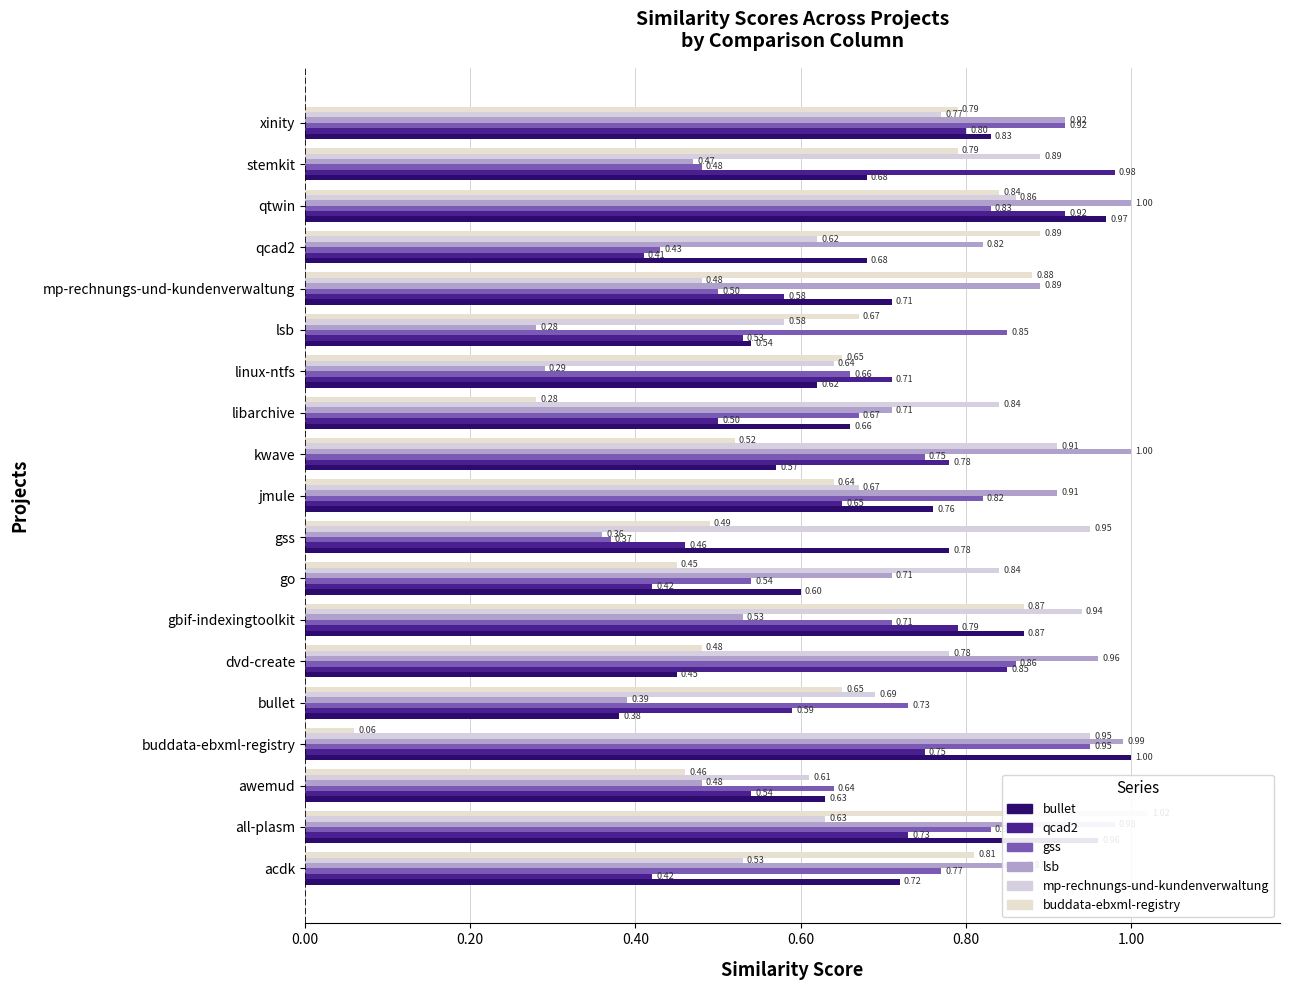

Reading left to right, list all the values displayed in this chart.

bullet: 0.7	1.0	0.6	1.0	0.4	0.5	0.9	0.6	0.8	0.8	0.6	0.7	0.6	0.5	0.7	0.7	1.0	0.7	0.8
qcad2: 0.4	0.7	0.5	0.8	0.6	0.8	0.8	0.4	0.5	0.7	0.8	0.5	0.7	0.5	0.6	0.4	0.9	1.0	0.8
gss: 0.8	0.8	0.6	0.9	0.7	0.9	0.7	0.5	0.4	0.8	0.8	0.7	0.7	0.8	0.5	0.4	0.8	0.5	0.9
lsb: 0.9	1.0	0.5	1.0	0.4	1.0	0.5	0.7	0.4	0.9	1.0	0.7	0.3	0.3	0.9	0.8	1.0	0.5	0.9
mp-rechnungs-und-kundenverwaltung: 0.5	0.6	0.6	0.9	0.7	0.8	0.9	0.8	0.9	0.7	0.9	0.8	0.6	0.6	0.5	0.6	0.9	0.9	0.8
buddata-ebxml-registry: 0.8	1.0	0.5	0.1	0.7	0.5	0.9	0.5	0.5	0.6	0.5	0.3	0.7	0.7	0.9	0.9	0.8	0.8	0.8